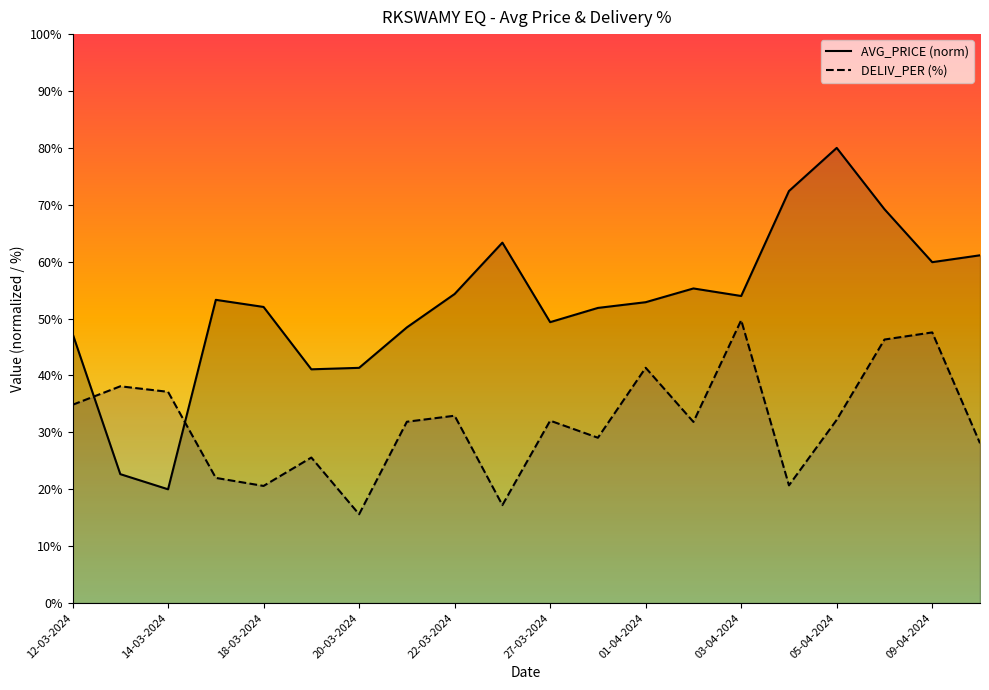

What is the value of the DELIV_PER (trend) point at the 18th from the left?

46.3